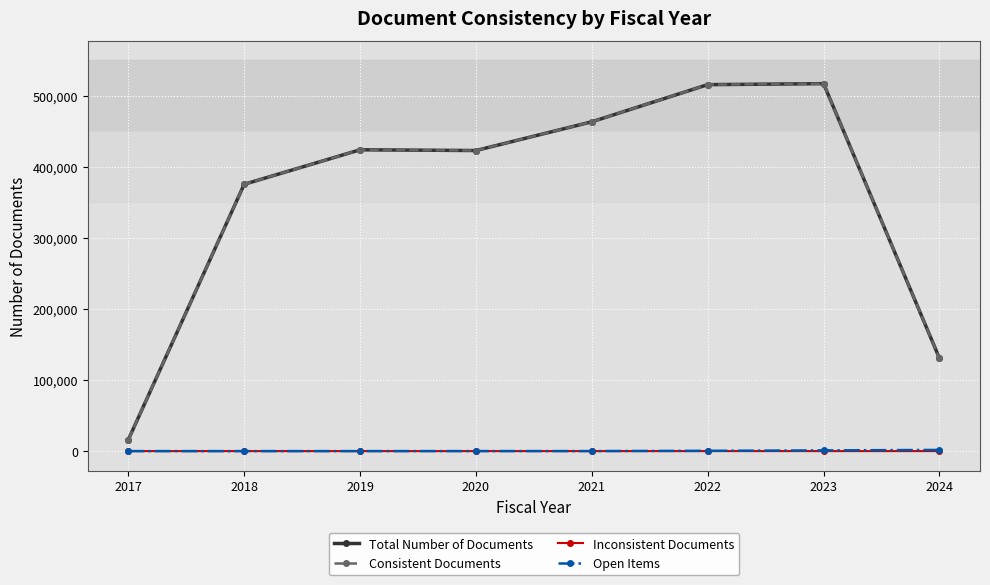

Is the value of Consistent Documents at 2017 greater than the value of Inconsistent Documents at 2021?

Yes